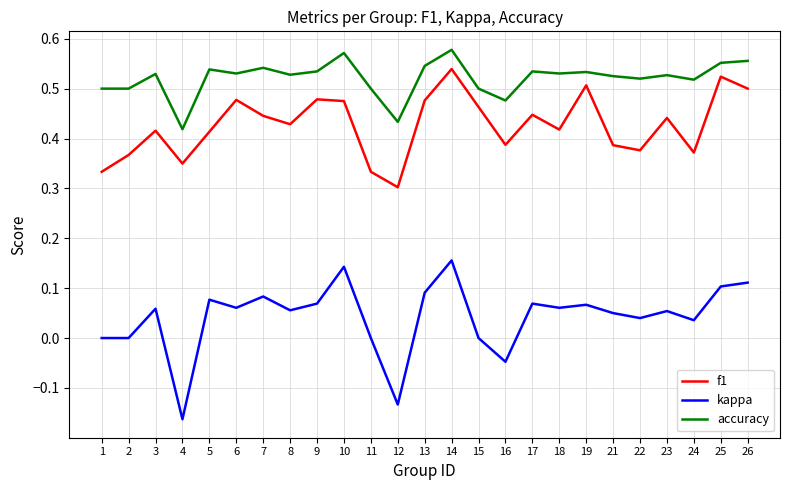

True or false: kappa and f1 intersect in this chart.

False